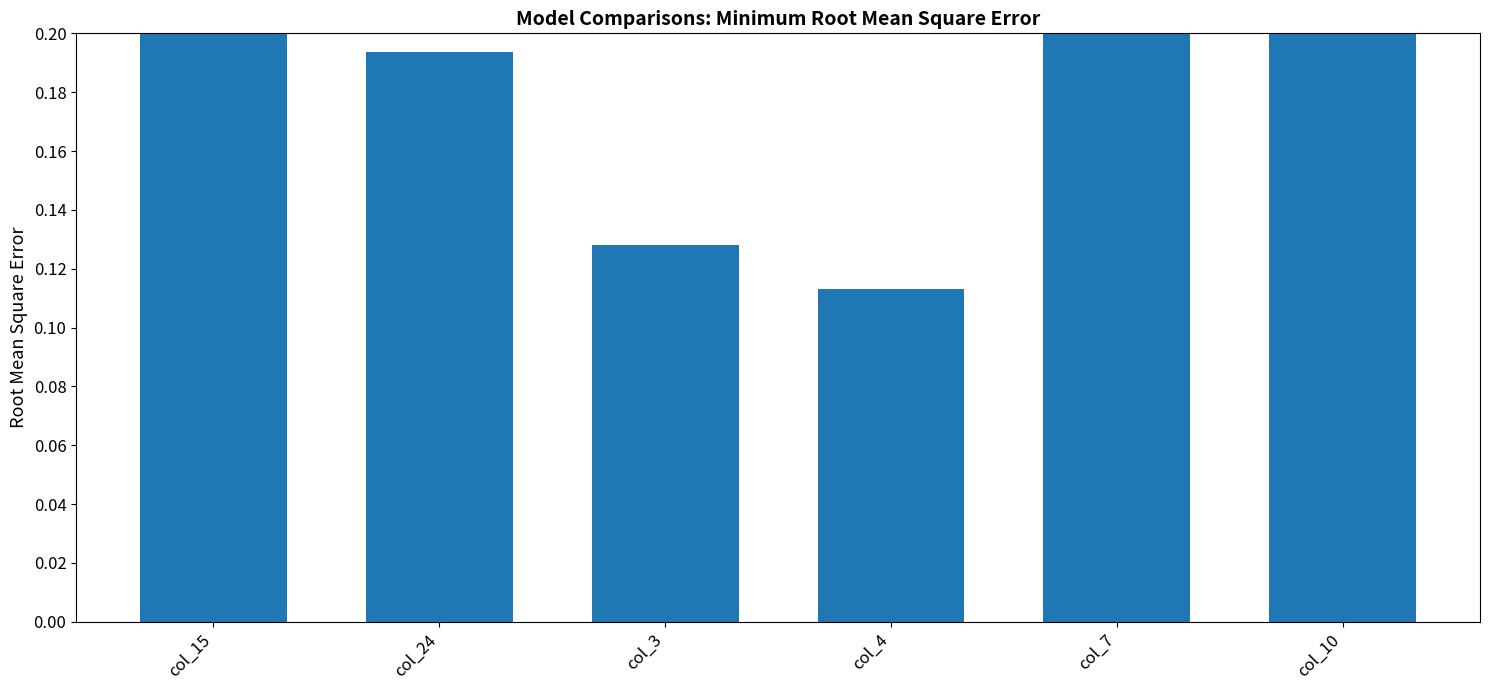

Which category has the lowest value across all series?

col_4